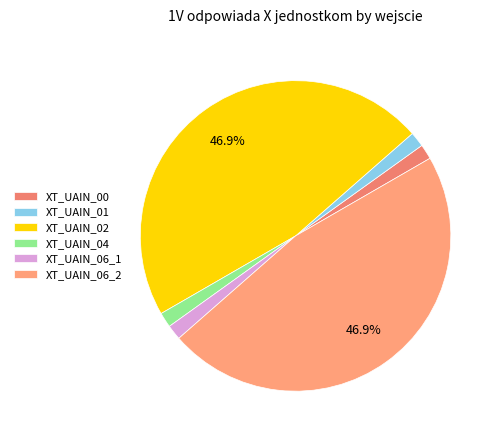

True or false: XT_UAIN_02 accounts for 39% of the total.

False